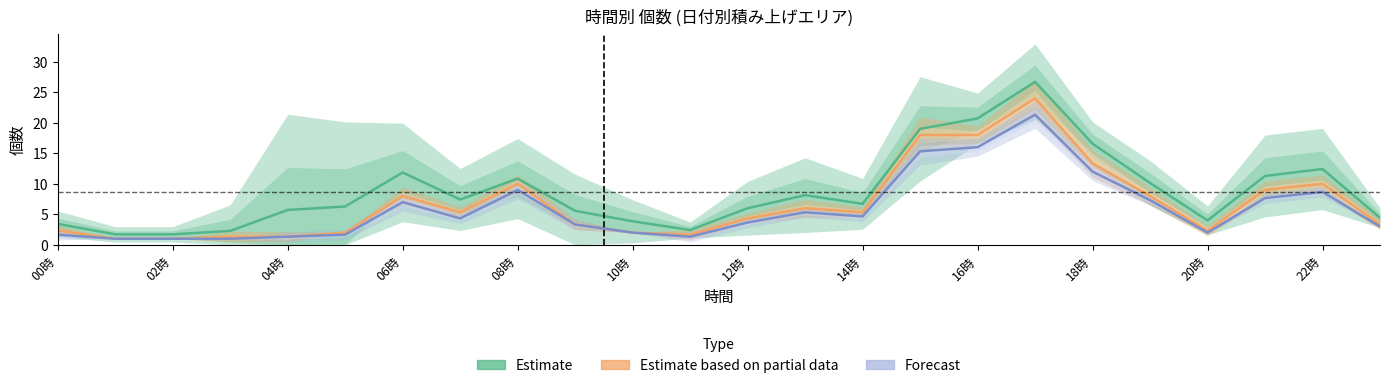

What are all the series names shown in the legend?

Estimate, Estimate based on partial data, Forecast